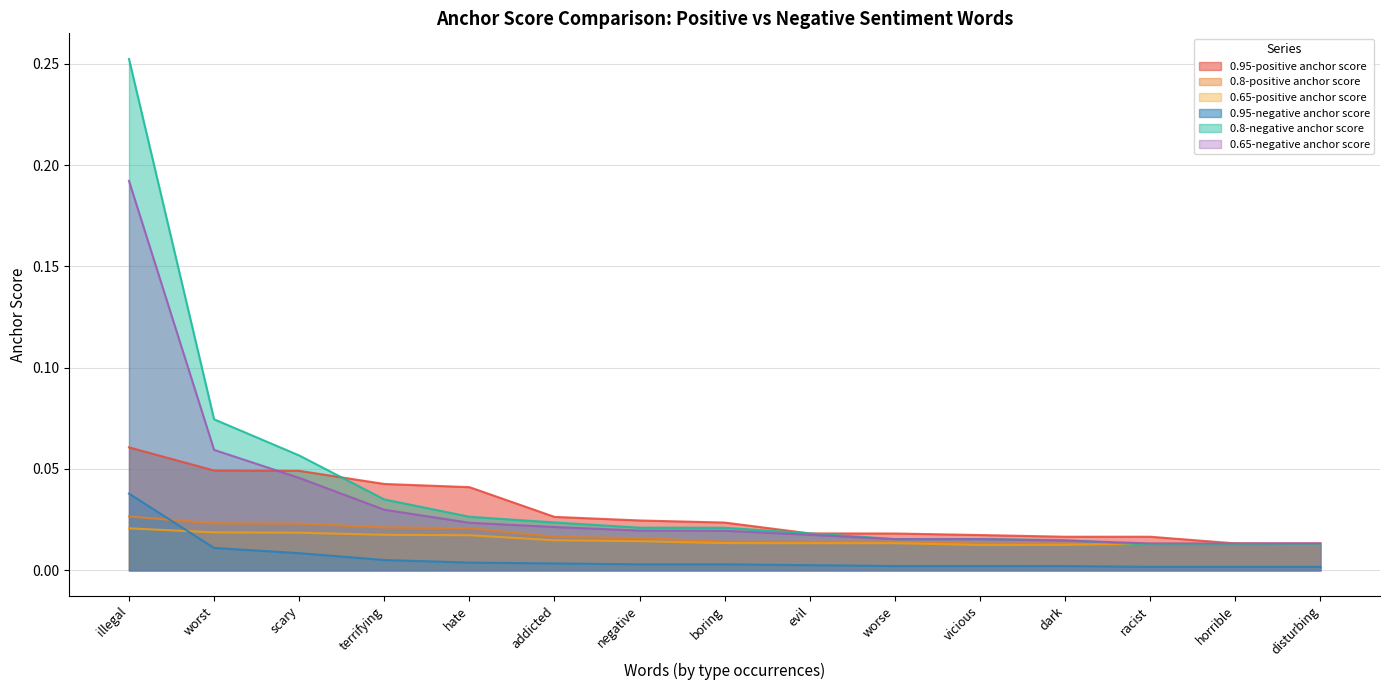

What is the difference between the maximum and minimum values in the 0.65-negative anchor score series?

0.2